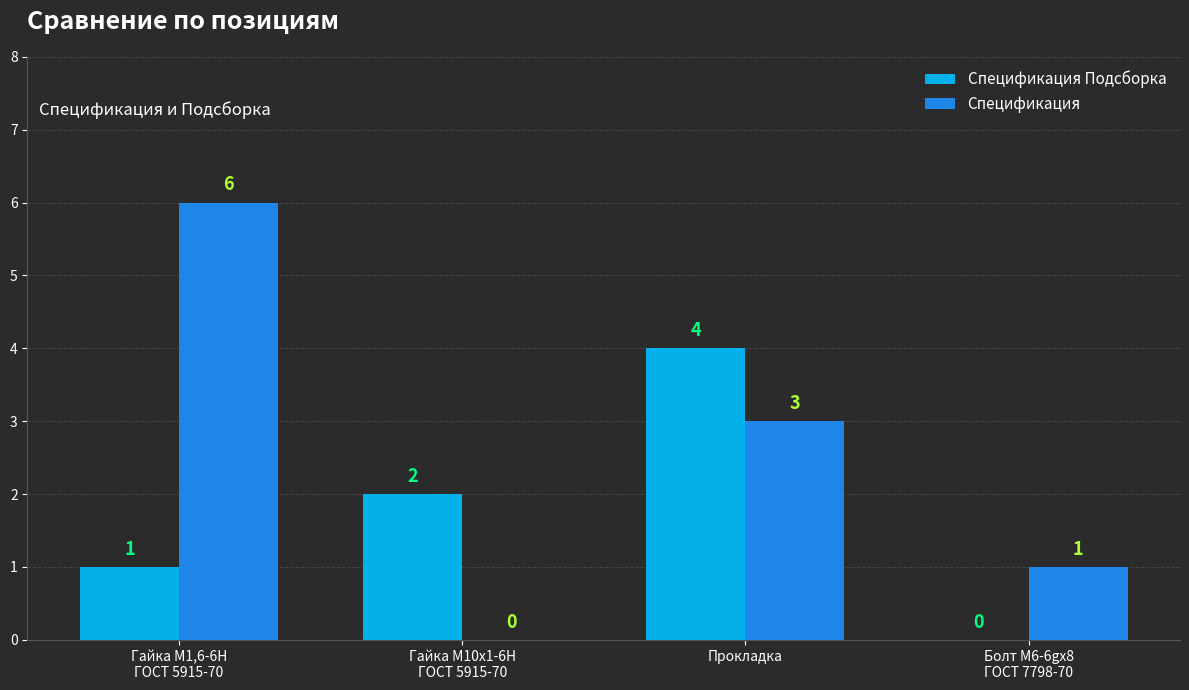

How many distinct data groups are displayed?

2